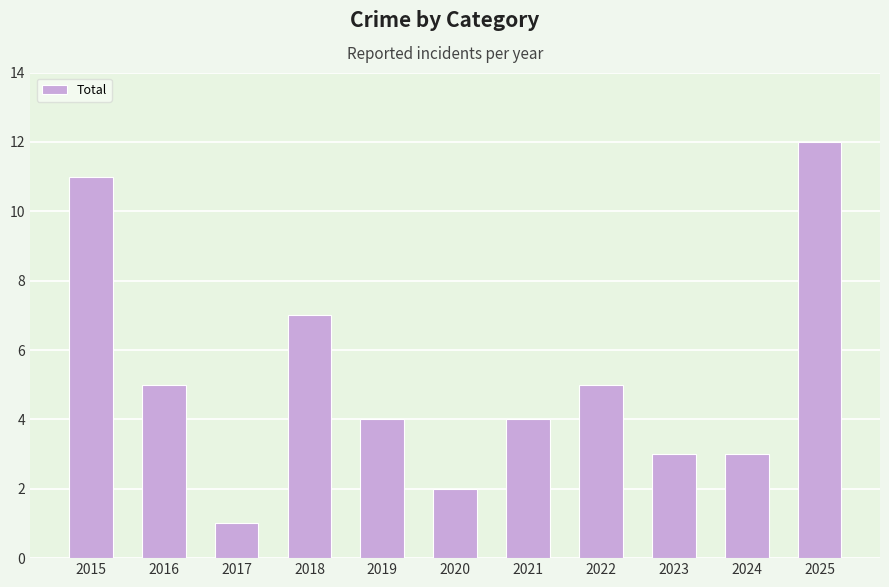

What is the difference between the values at 2019 and 2015?

7